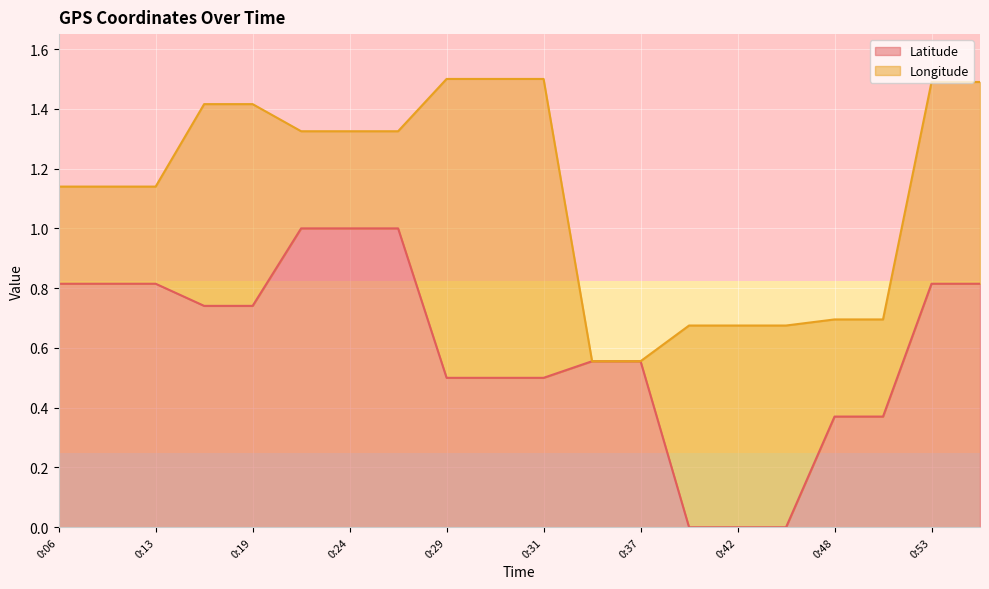

How many lines are shown in the chart?

2